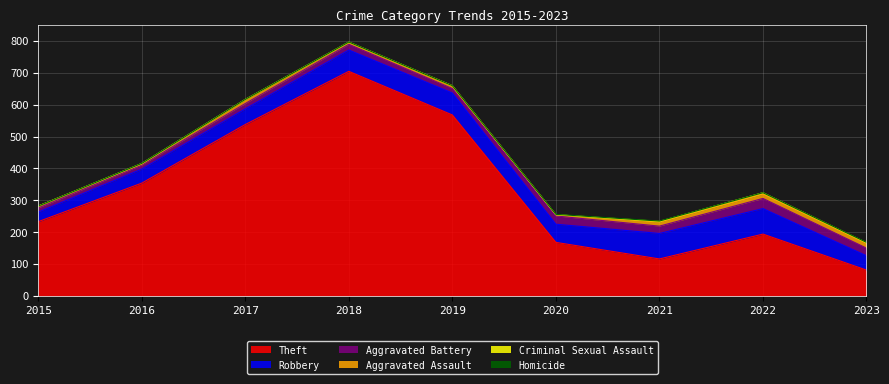

How many values in the Aggravated Battery series are below 18?

4